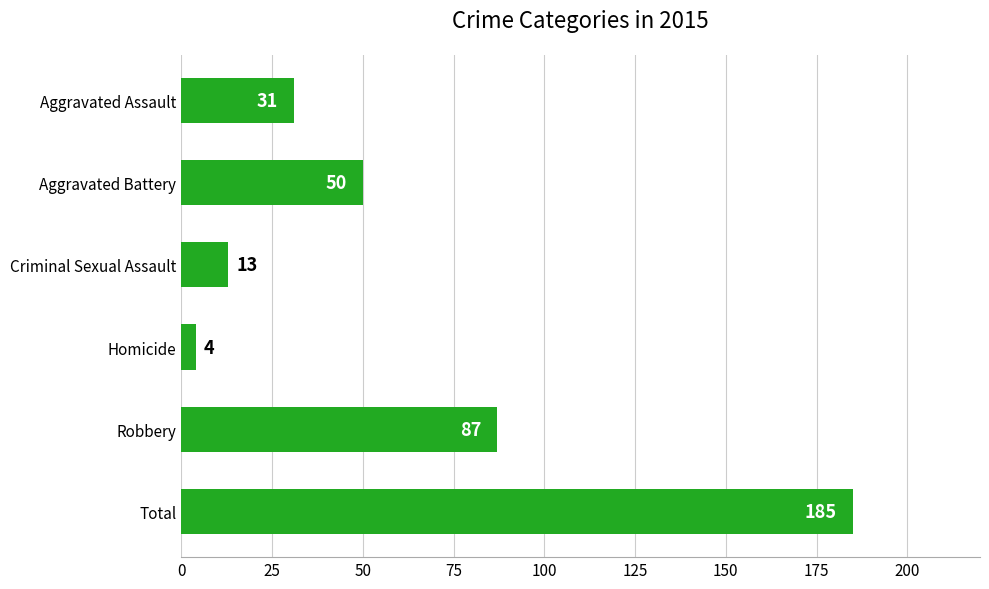

Reading bottom to top, transcribe all the data shown in this chart.

Total=185	Robbery=87	Homicide=4	Criminal Sexual Assault=13	Aggravated Battery=50	Aggravated Assault=31